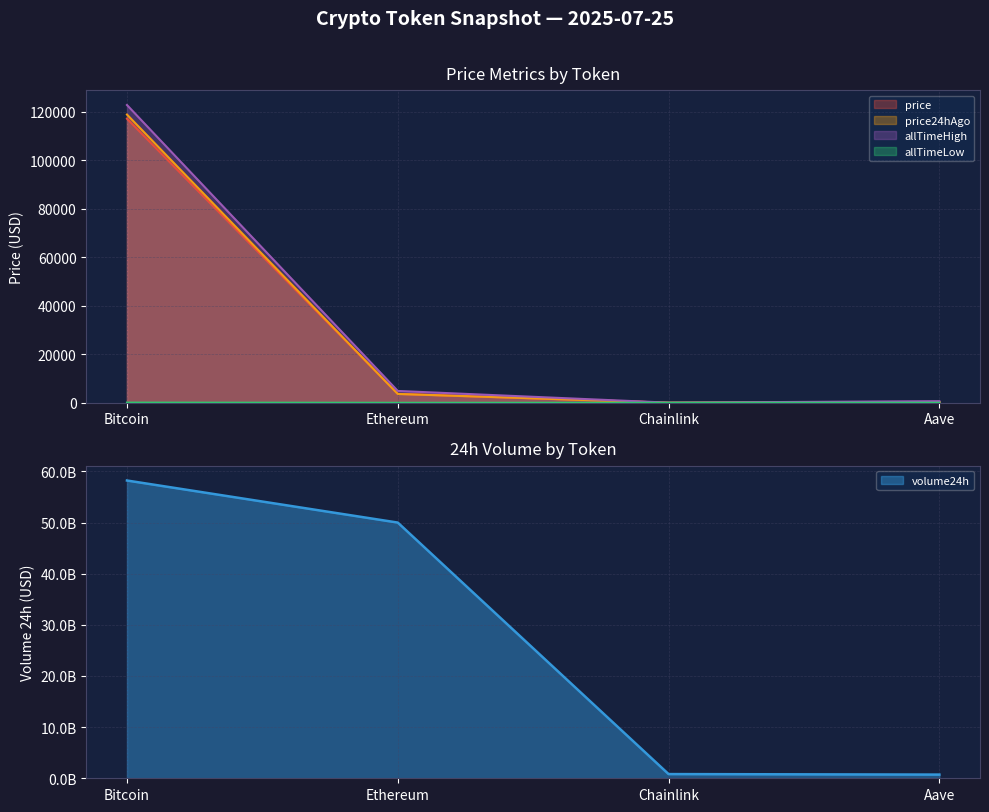

What are all the series names shown in the legend?

price, price24hAgo, volume24h, allTimeHigh, allTimeLow